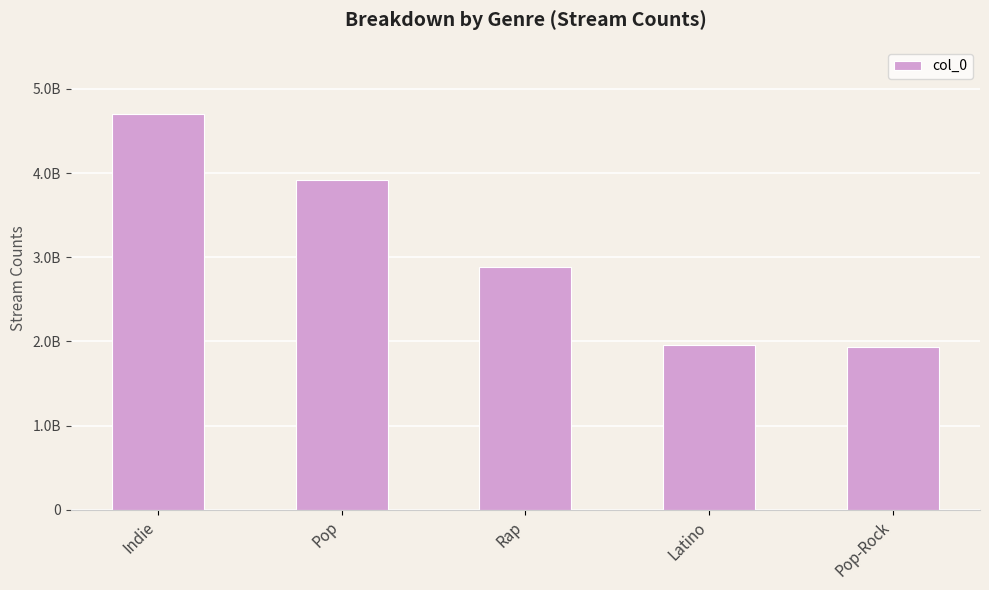

Reading right to left, transcribe all the data shown in this chart.

1939002474	1953132011	2888914186	3916637999	4699805459